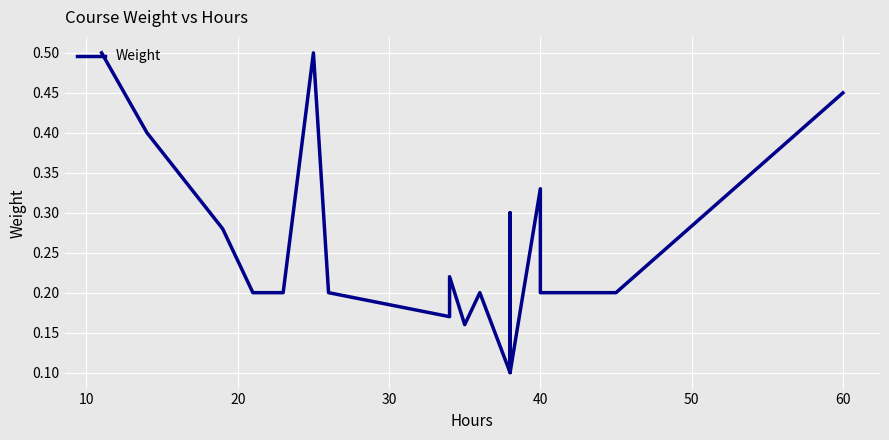

How many series are shown in this chart?

1